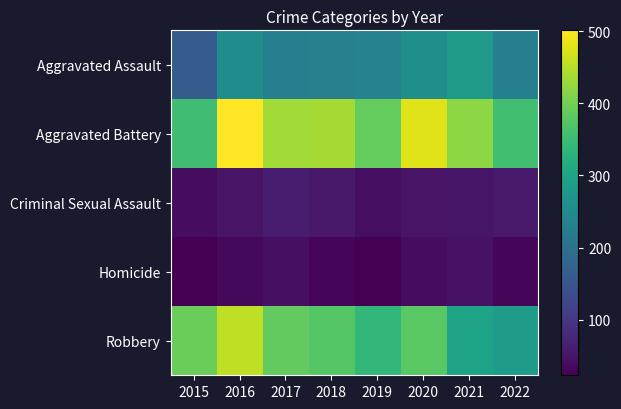

List the series in order of their peak value, highest first.

Aggravated Battery, Robbery, Aggravated Assault, Criminal Sexual Assault, Homicide